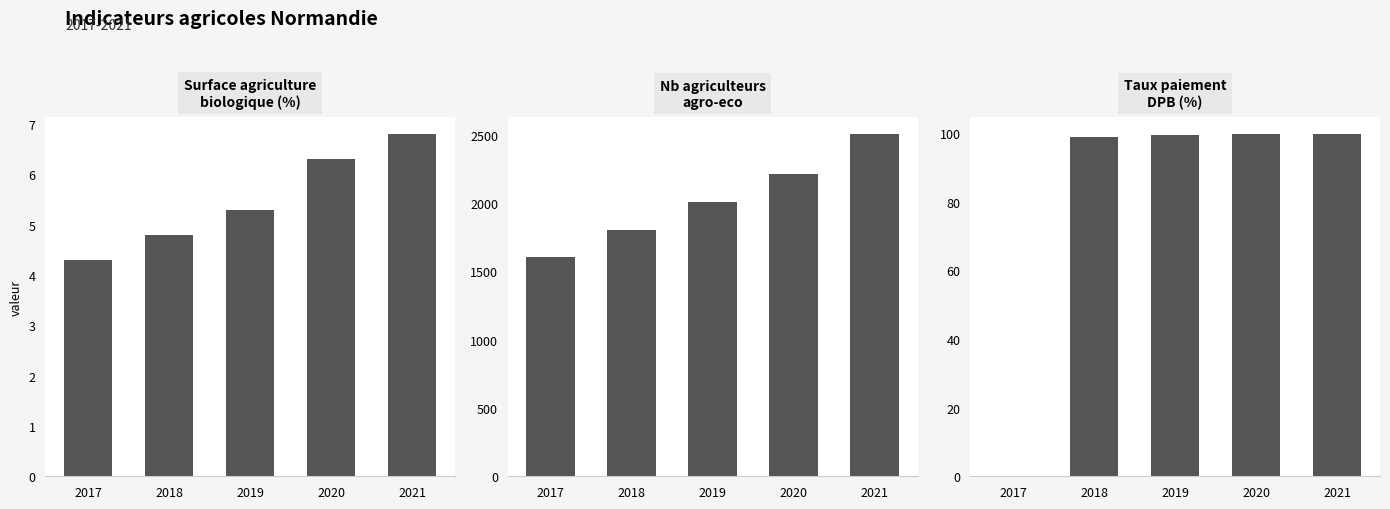

At which category is the sum across all series the highest?

2021